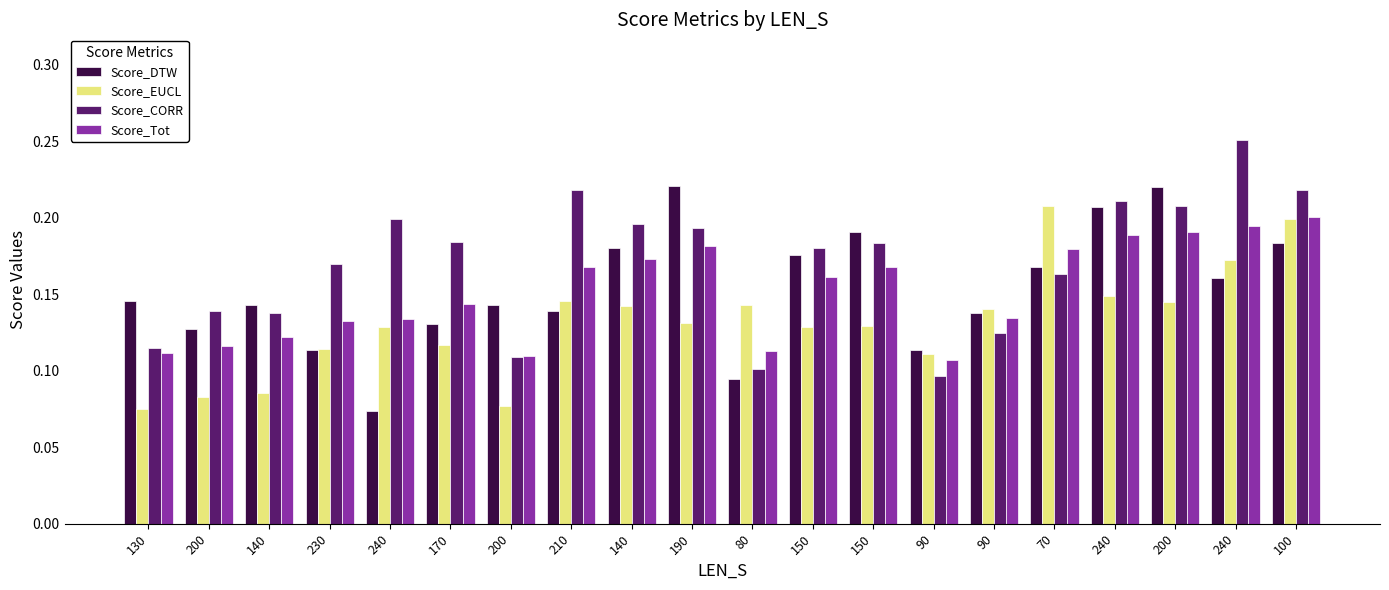

How many groups of bars are there?

20